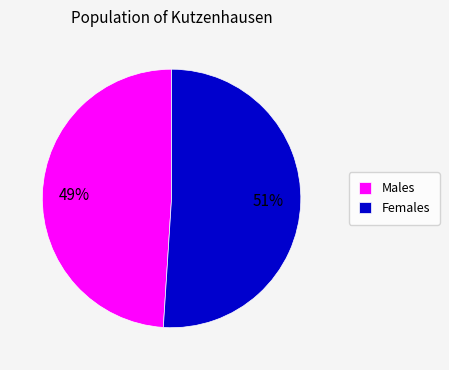

To the nearest percent, what percentage of the pie is Males?

49%